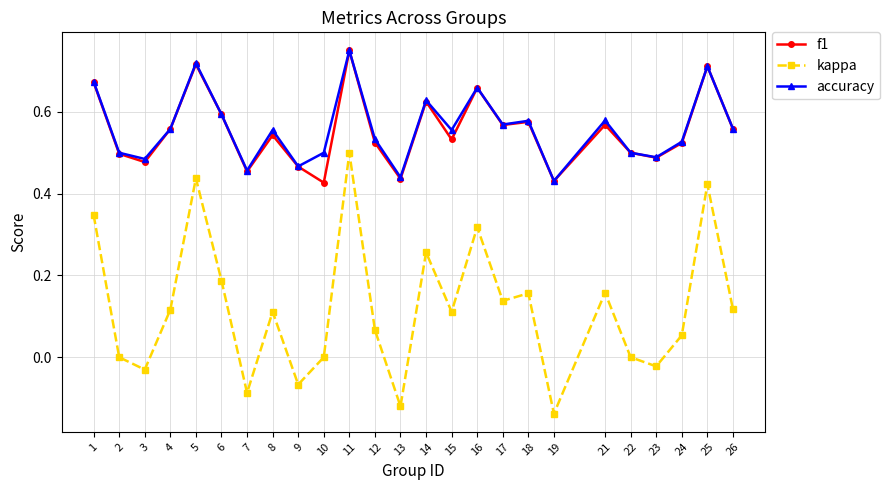

True or false: f1 and kappa cross at least once.

False